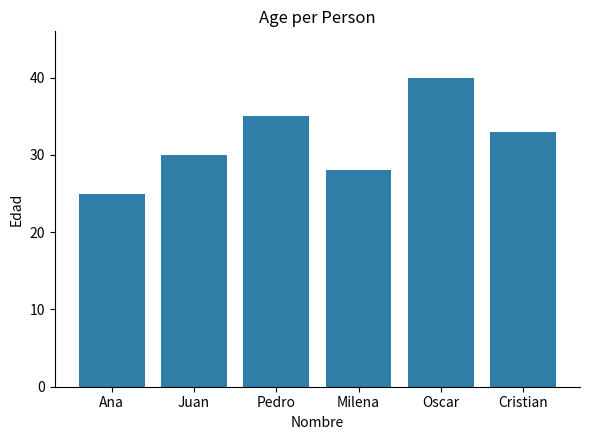

What position from the left is Juan?

2